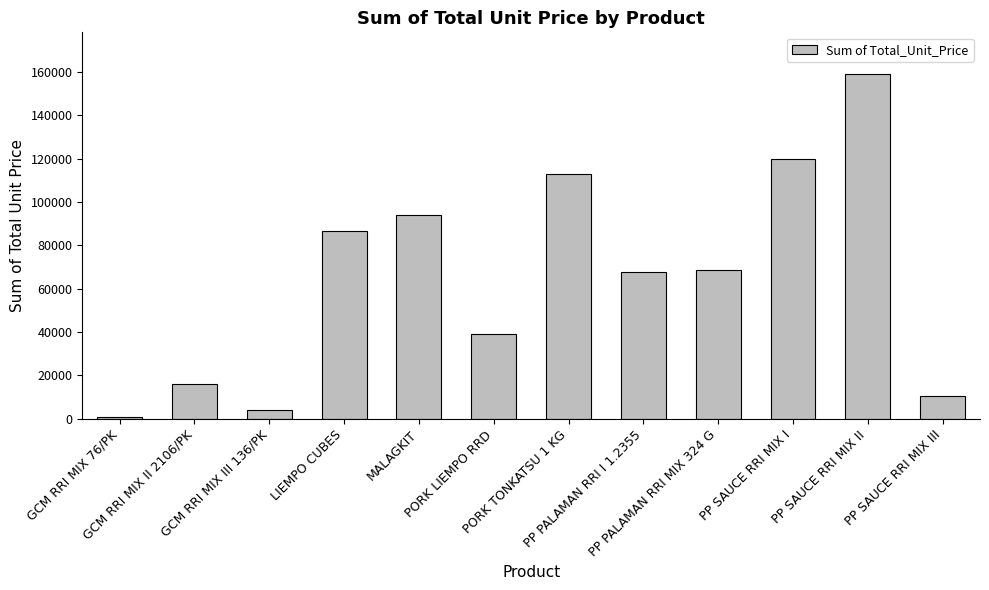

What is the value of the 10th bar from the left?

119604.3